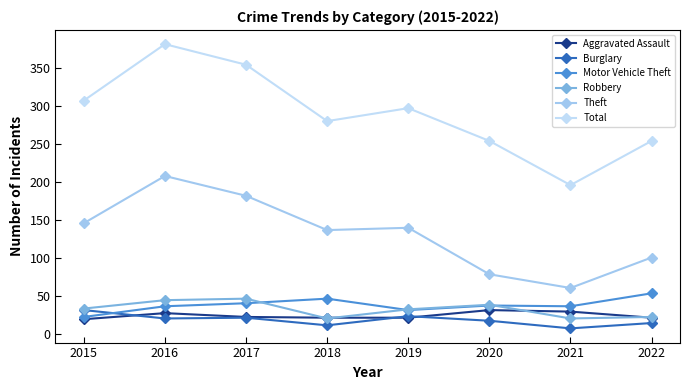

What is the sum of the Total values at 2015 and 2021?

503